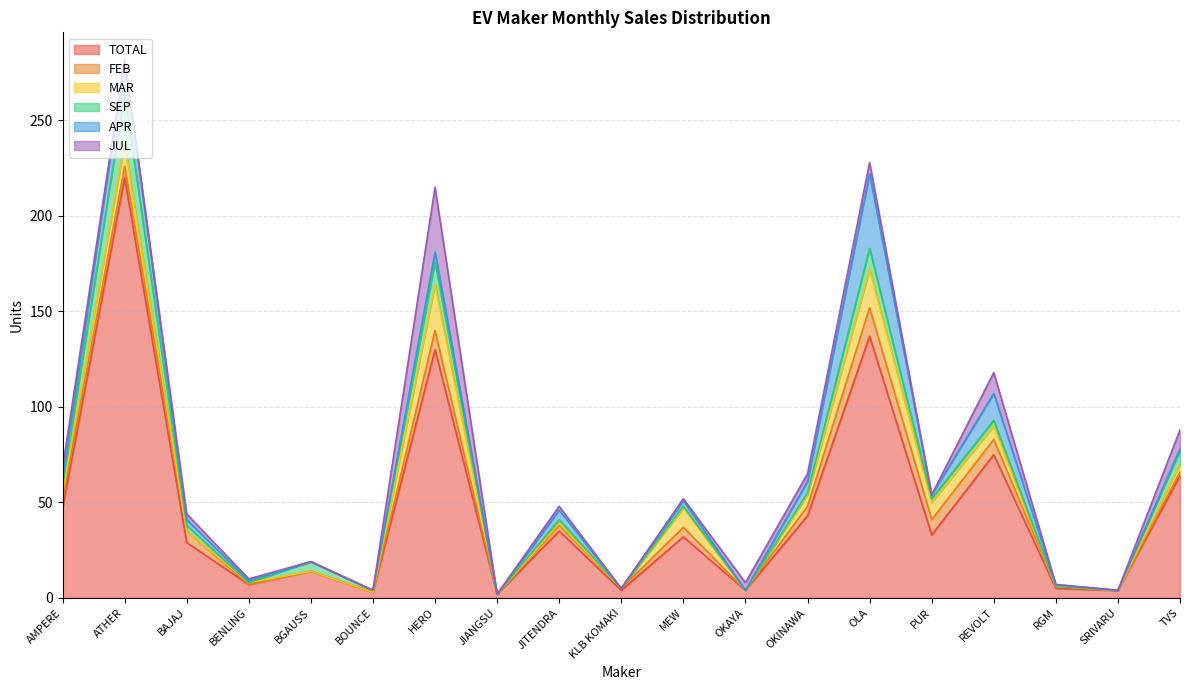

Reading right to left, what are all the values shown in this chart?

TOTAL: TVS=64	SRIVARU=4	RGM=5	REVOLT=75	PUR=33	OLA=137	OKINAWA=43	OKAYA=4	MEW=32	KLB KOMAKI=4	JITENDRA=35	JIANGSU=2	HERO=130	BOUNCE=3	BGAUSS=14	BENLING=7	BAJAJ=29	ATHER=220	AMPERE=47
FEB: TVS=2	SRIVARU=0	RGM=1	REVOLT=8	PUR=8	OLA=15	OKINAWA=5	OKAYA=0	MEW=5	KLB KOMAKI=1	JITENDRA=3	JIANGSU=0	HERO=10	BOUNCE=0	BGAUSS=0	BENLING=0	BAJAJ=6	ATHER=6	AMPERE=4
MAR: TVS=4	SRIVARU=0	RGM=0	REVOLT=7	PUR=9	OLA=20	OKINAWA=6	OKAYA=0	MEW=10	KLB KOMAKI=0	JITENDRA=1	JIANGSU=0	HERO=24	BOUNCE=0	BGAUSS=0	BENLING=1	BAJAJ=0	ATHER=12	AMPERE=4
SEP: TVS=7	SRIVARU=0	RGM=0	REVOLT=3	PUR=2	OLA=11	OKINAWA=1	OKAYA=0	MEW=1	KLB KOMAKI=0	JITENDRA=2	JIANGSU=0	HERO=12	BOUNCE=1	BGAUSS=5	BENLING=0	BAJAJ=3	ATHER=26	AMPERE=4
APR: TVS=1	SRIVARU=0	RGM=1	REVOLT=14	PUR=2	OLA=39	OKINAWA=6	OKAYA=0	MEW=3	KLB KOMAKI=0	JITENDRA=5	JIANGSU=0	HERO=5	BOUNCE=0	BGAUSS=0	BENLING=1	BAJAJ=3	ATHER=17	AMPERE=3
JUL: TVS=10	SRIVARU=0	RGM=0	REVOLT=11	PUR=0	OLA=6	OKINAWA=4	OKAYA=4	MEW=1	KLB KOMAKI=0	JITENDRA=2	JIANGSU=0	HERO=34	BOUNCE=0	BGAUSS=0	BENLING=1	BAJAJ=3	ATHER=1	AMPERE=6